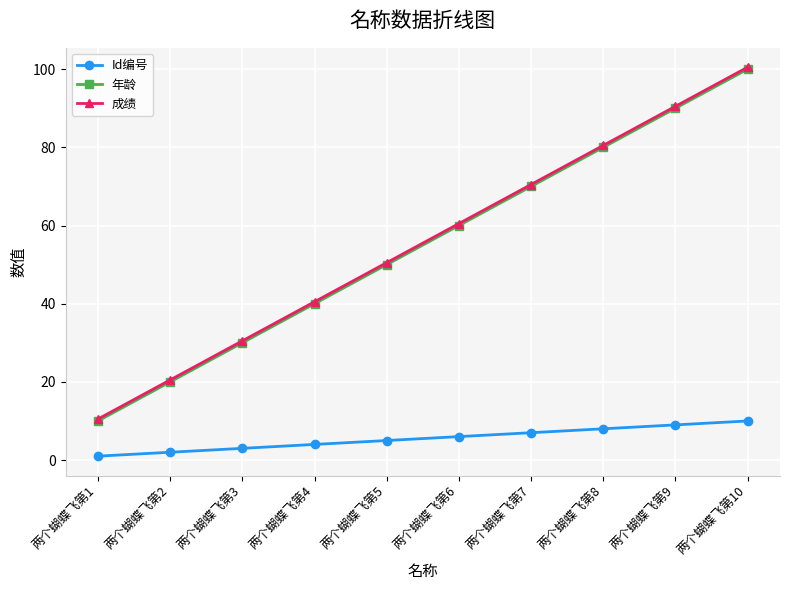

How many lines are shown in the chart?

3